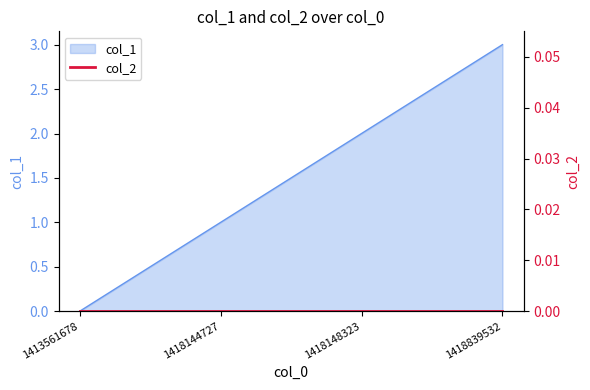

Which has a higher value, 1418839532 or 1418144727?

1418839532